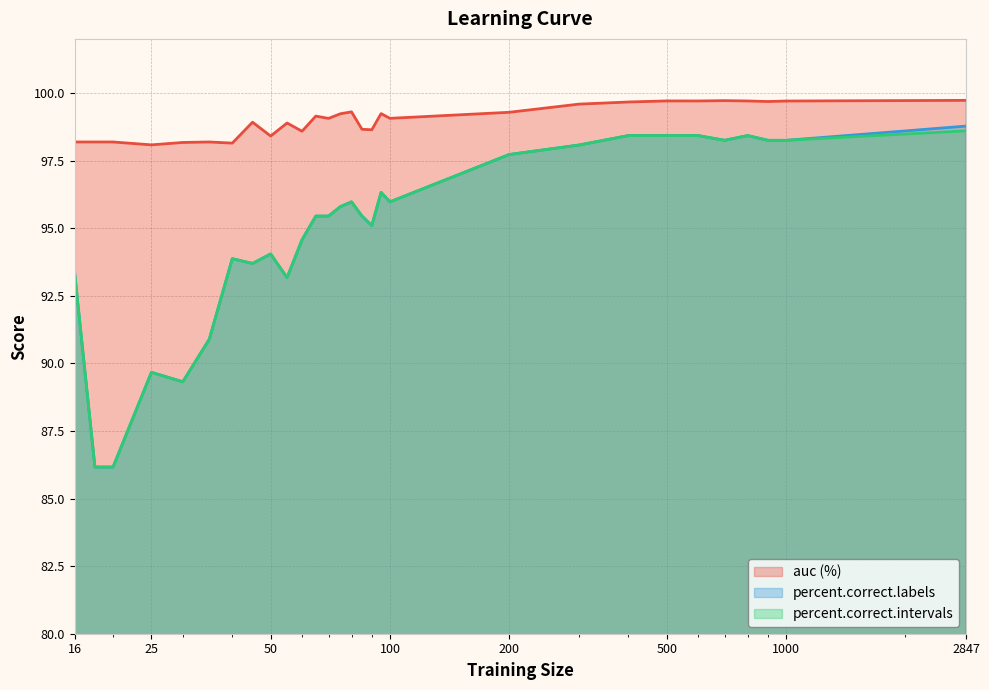

Is it true that percent.correct.labels equals 25.0 at 50?

False